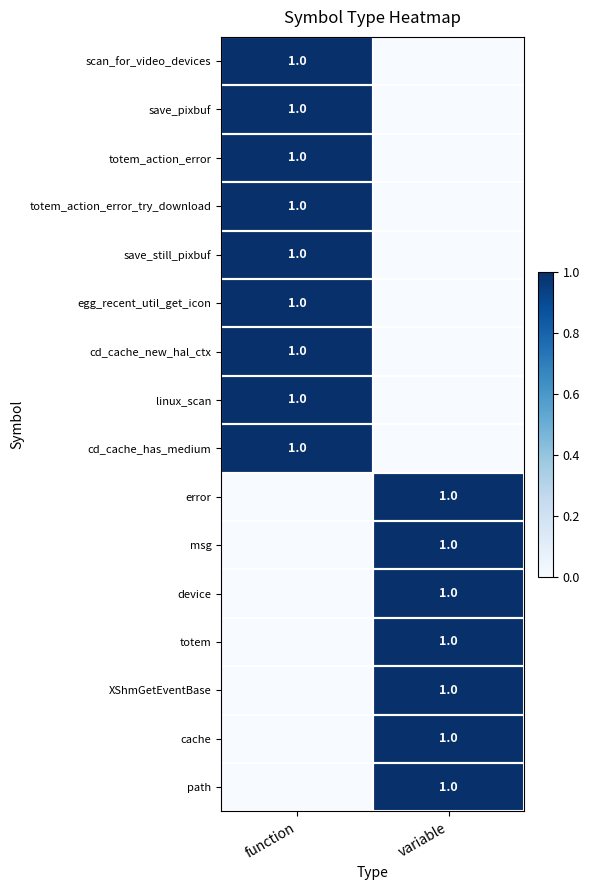

The scan_for_video_devices series shows 1 at function. True or false?

True